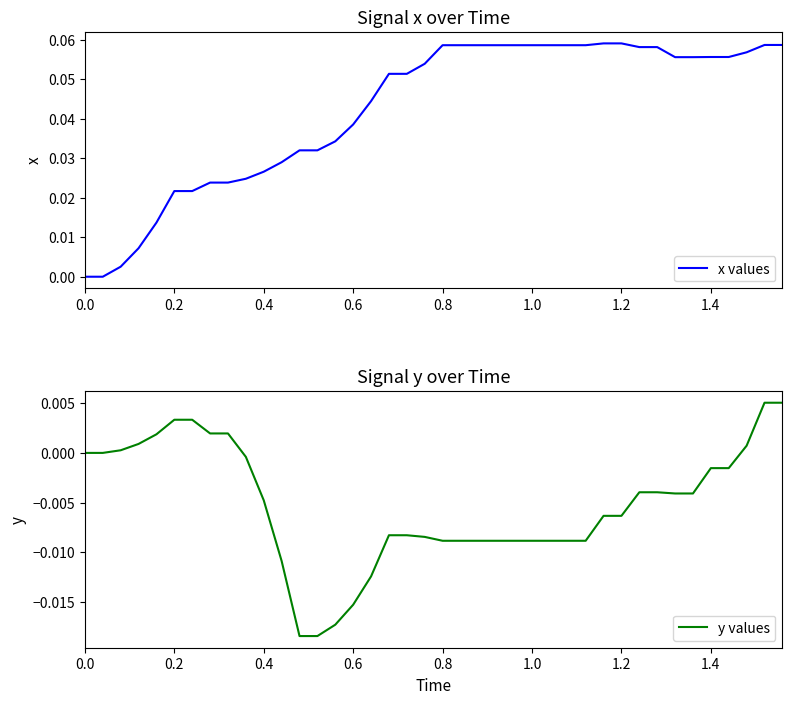

Which series has the widest spread of values?

x values